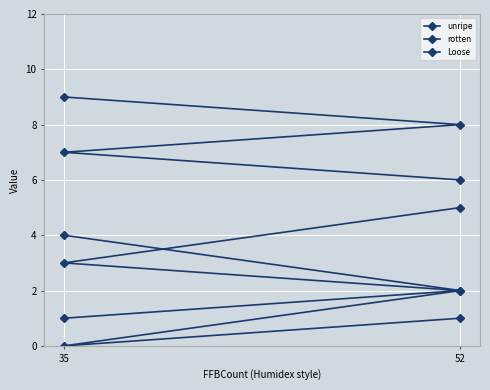

Between 35 and 2, which series saw the biggest shift?

unripe